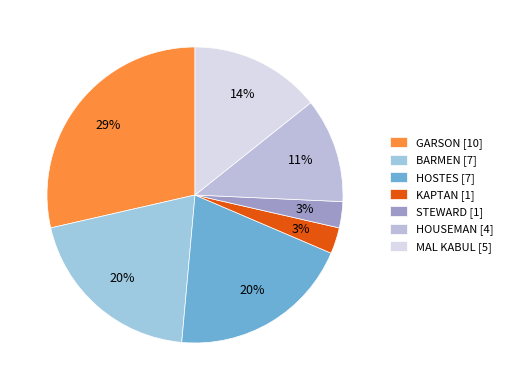

To the nearest percent, what is the average slice percentage?

14%